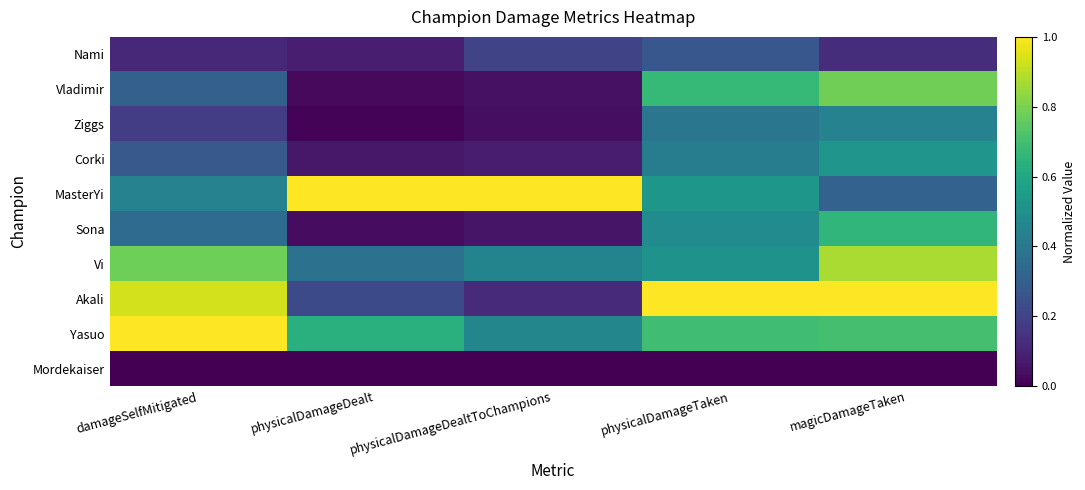

Rank the series at magicDamageTaken from highest to lowest value.

Akali, Vi, Vladimir, Yasuo, Sona, Corki, Ziggs, MasterYi, Nami, Mordekaiser